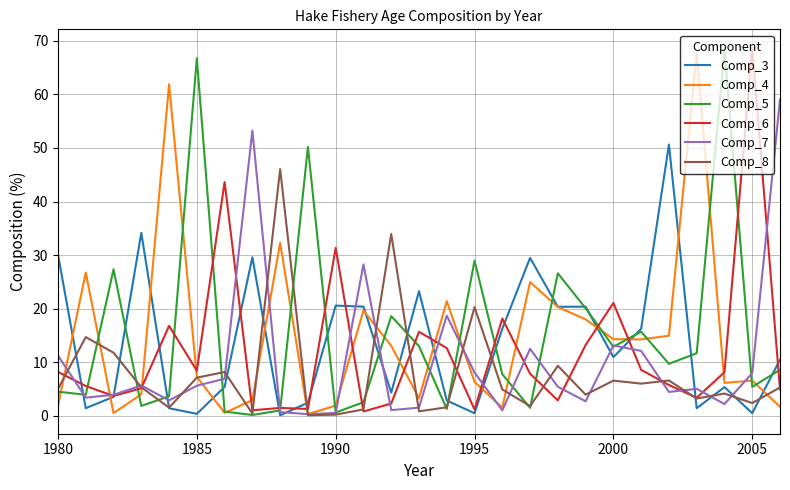

What is the maximum value shown in the chart?

68.7